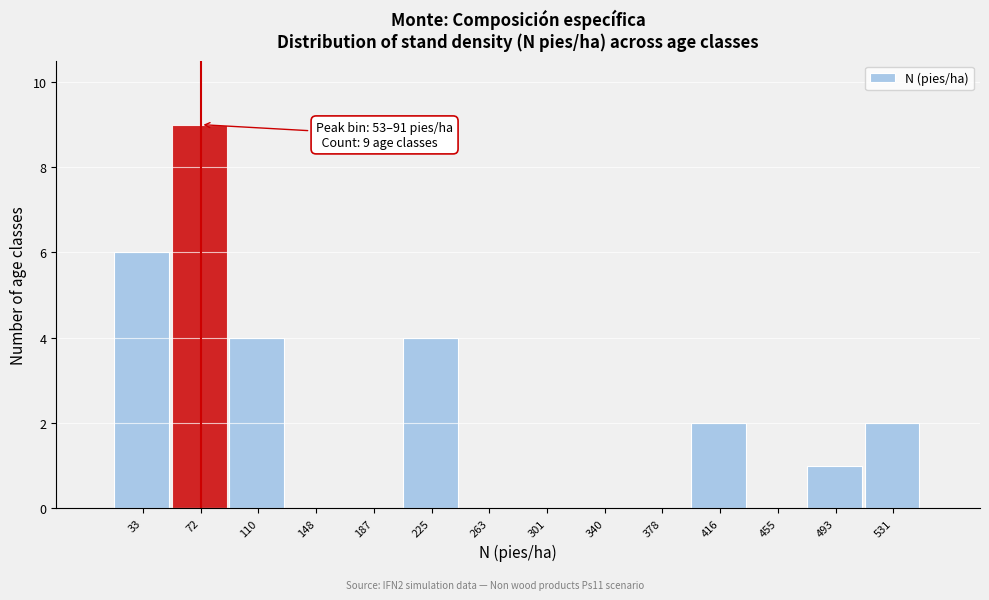

Over which range of the x-axis is the bar tallest?

55 to 90